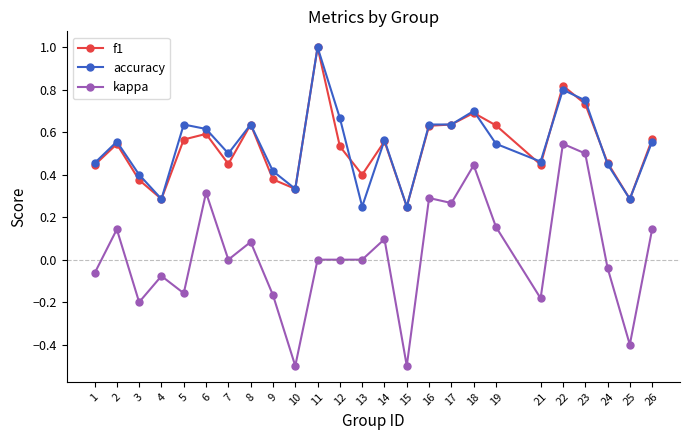

At which label does accuracy reach its peak?

11